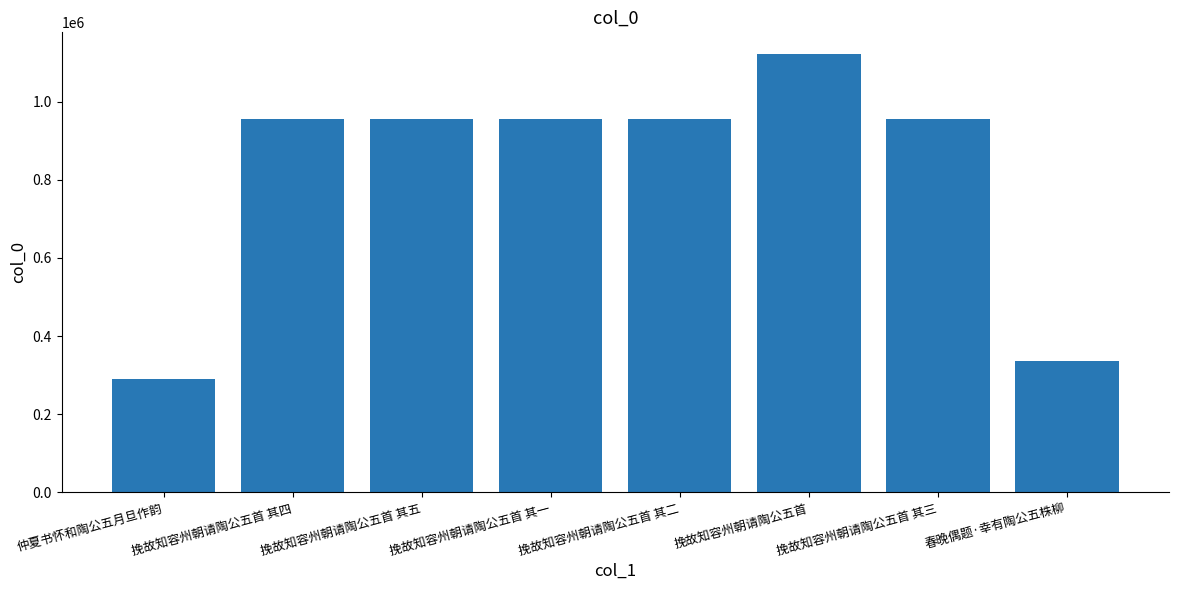

Is it true that the value at 挽故知容州朝请陶公五首 其五 is 1552209?

False